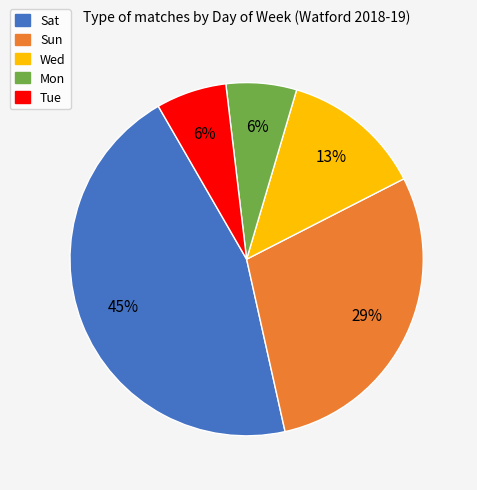

Which slice is the largest?

Sat